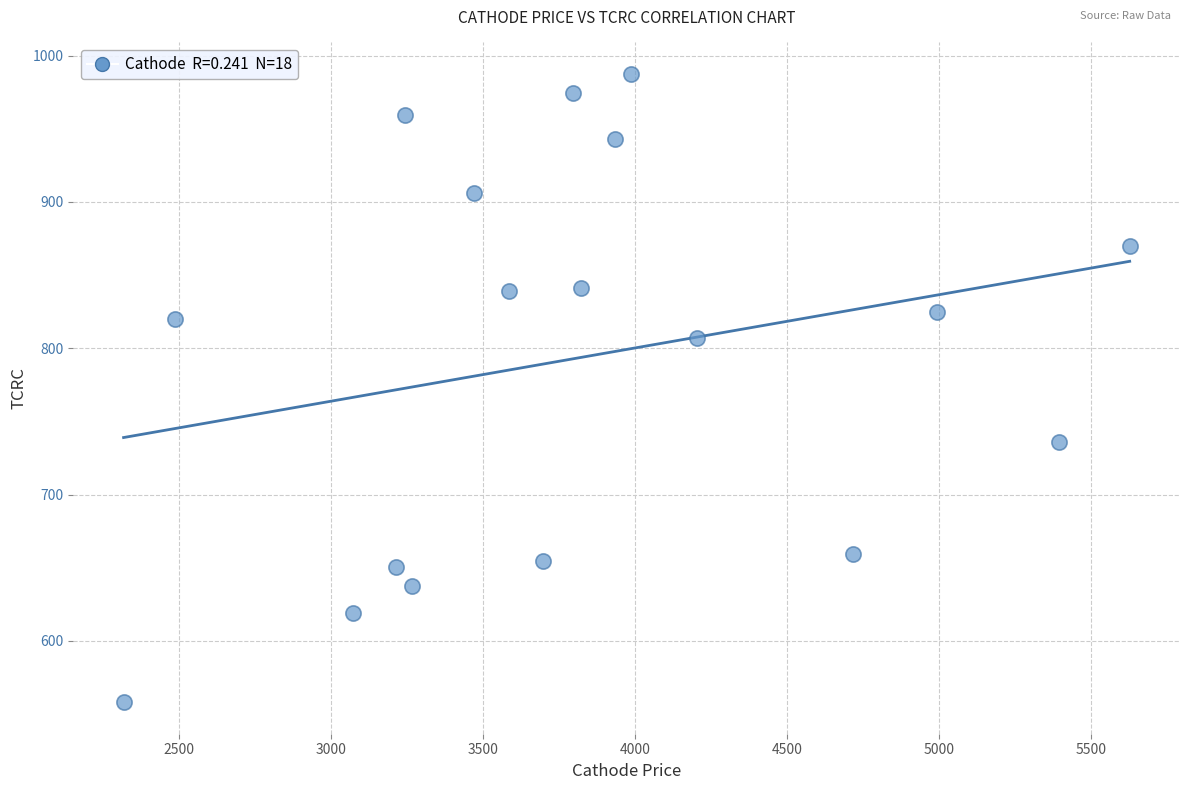

What is the range of X values (max minus min)?

3309.9